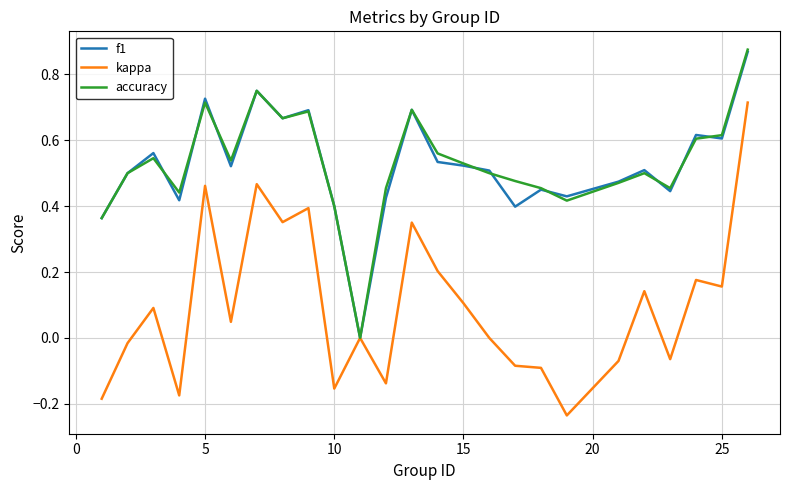

In accuracy, how many points are higher than both neighbors (excluding endpoints)?

6